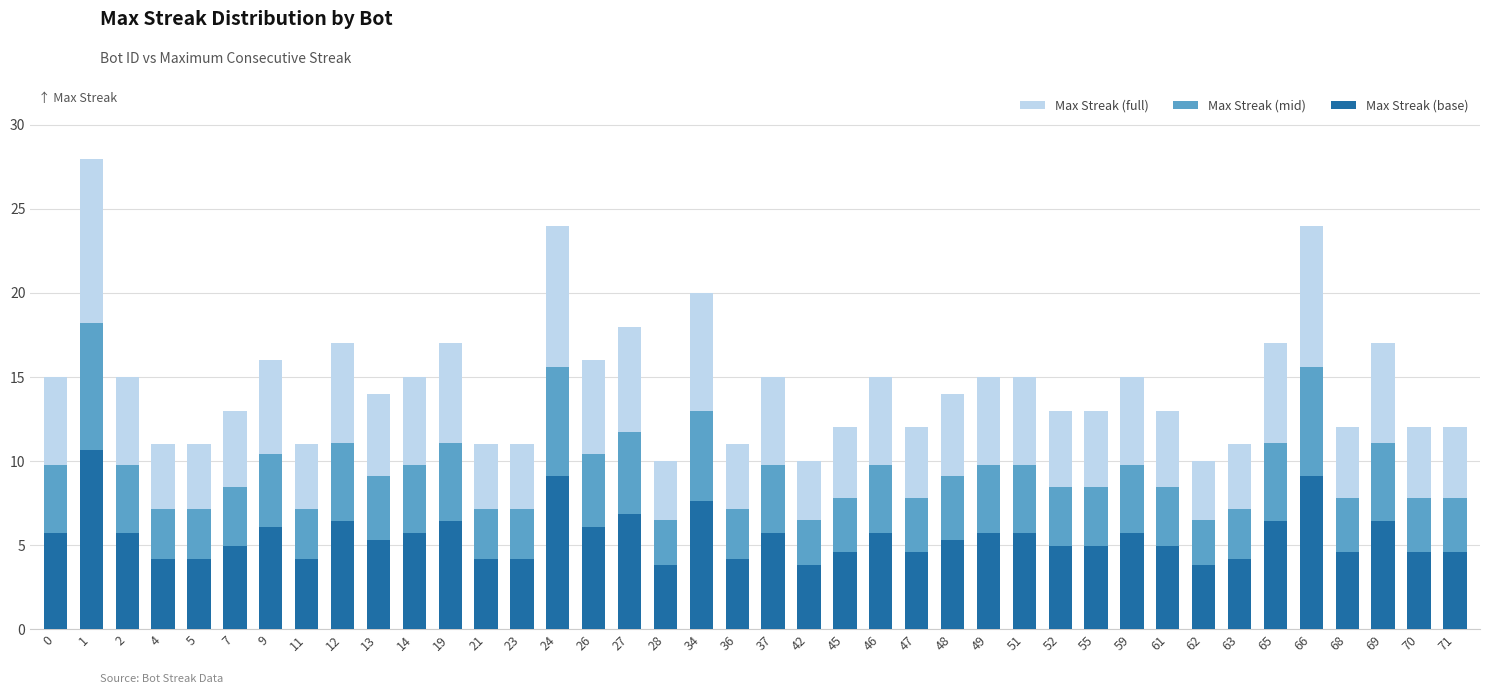

The value of Max Streak (base) at 14 is 3.3. True or false?

False